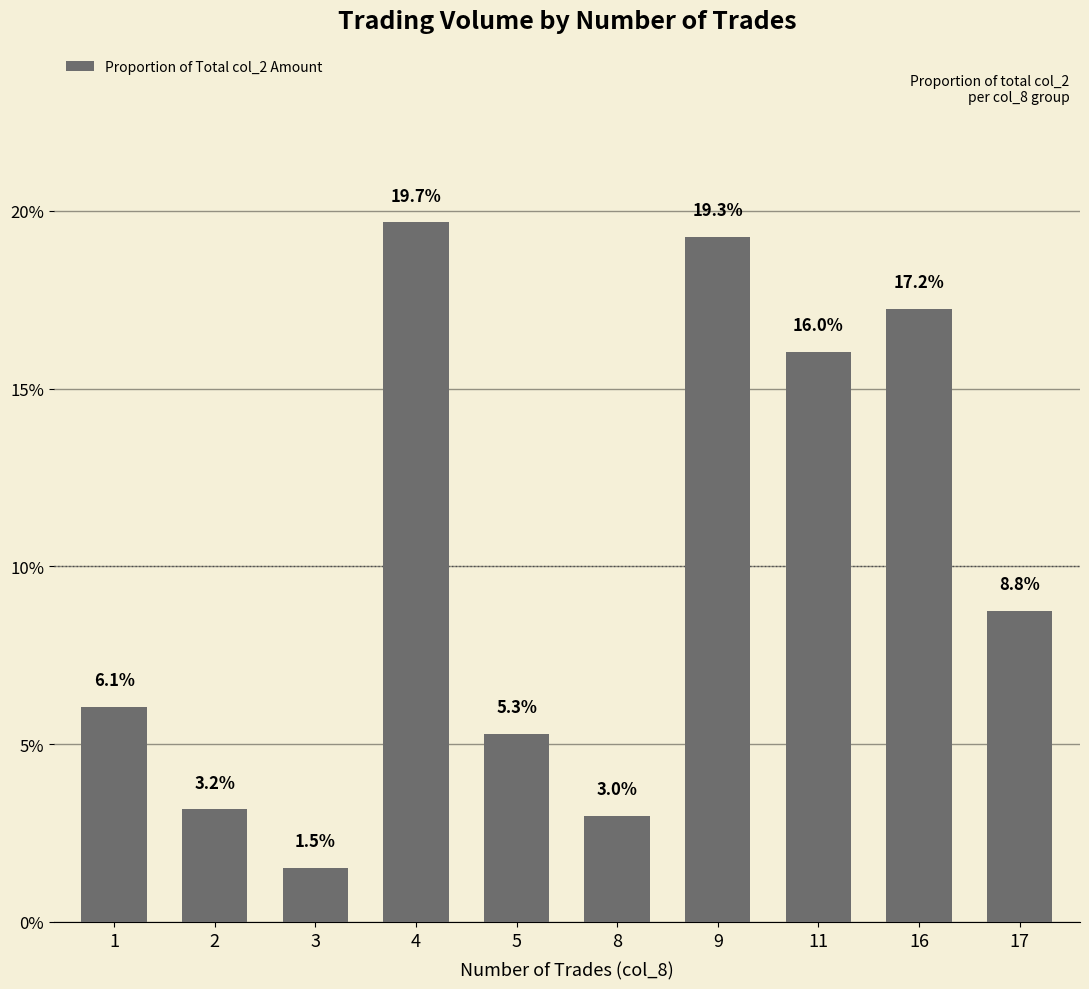

What is the difference between the maximum and minimum values?

0.2